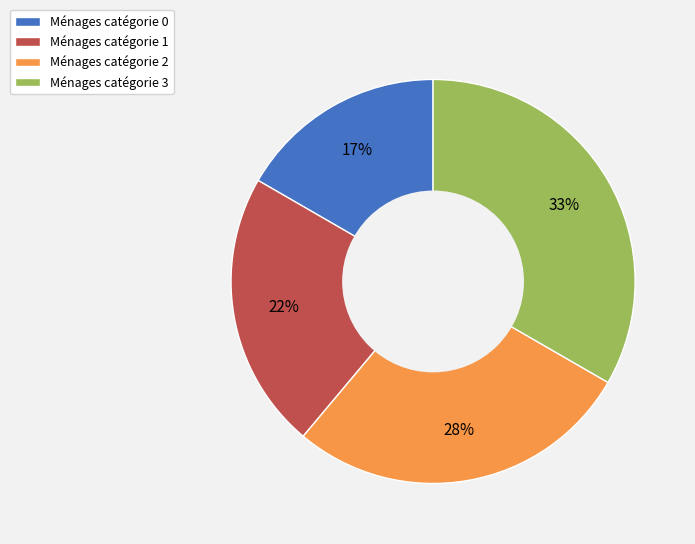

Does any single category account for the majority?

No